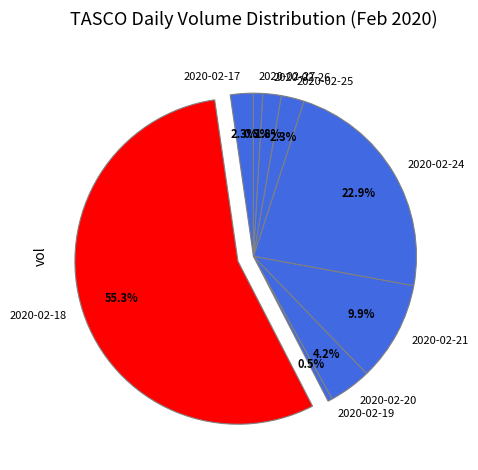

Is there any slice that represents more than half of the pie?

Yes